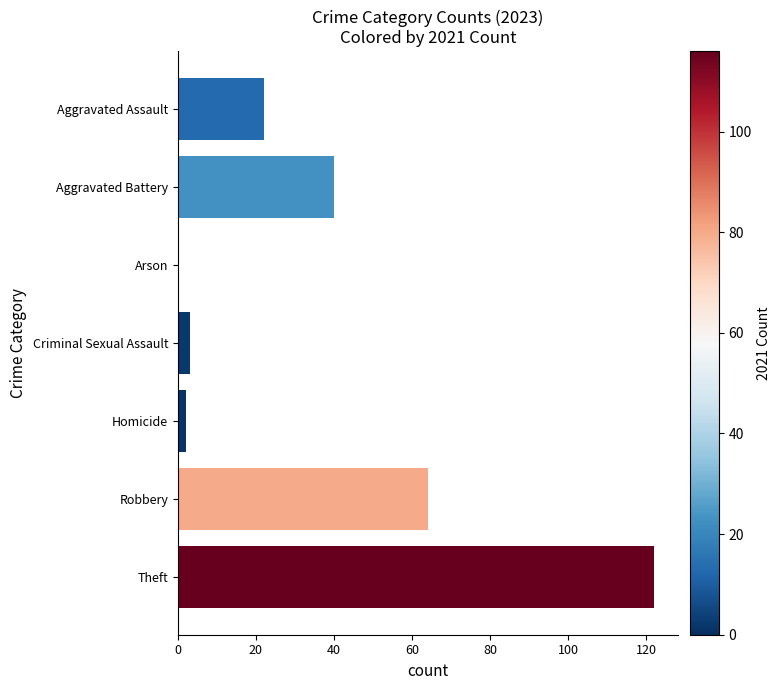

Count the number of data series in this chart.

1